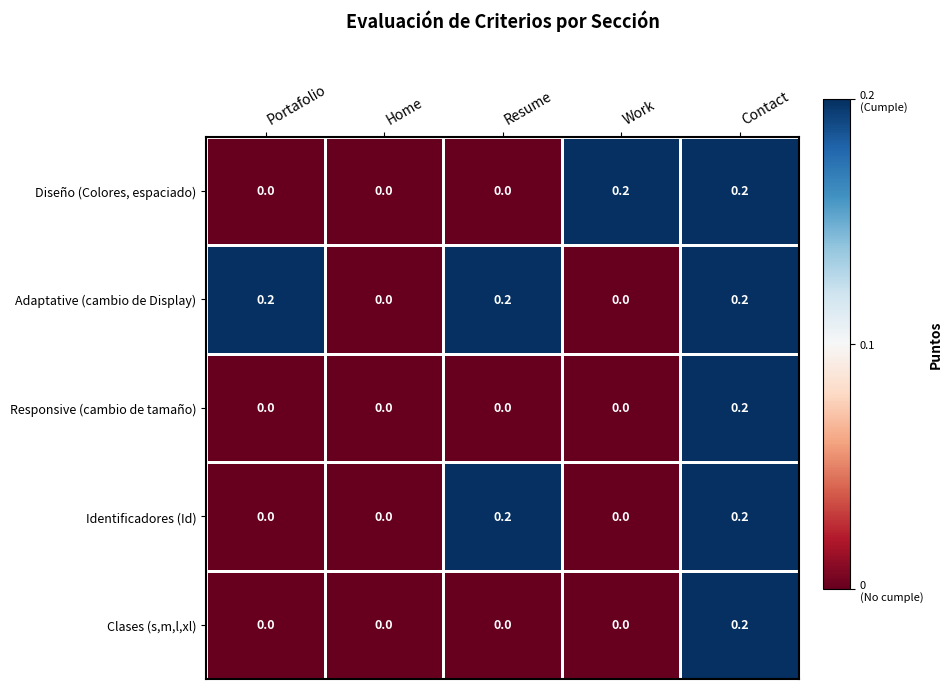

How many Responsive (cambio de tamaño) values are between 0 and 1?

5